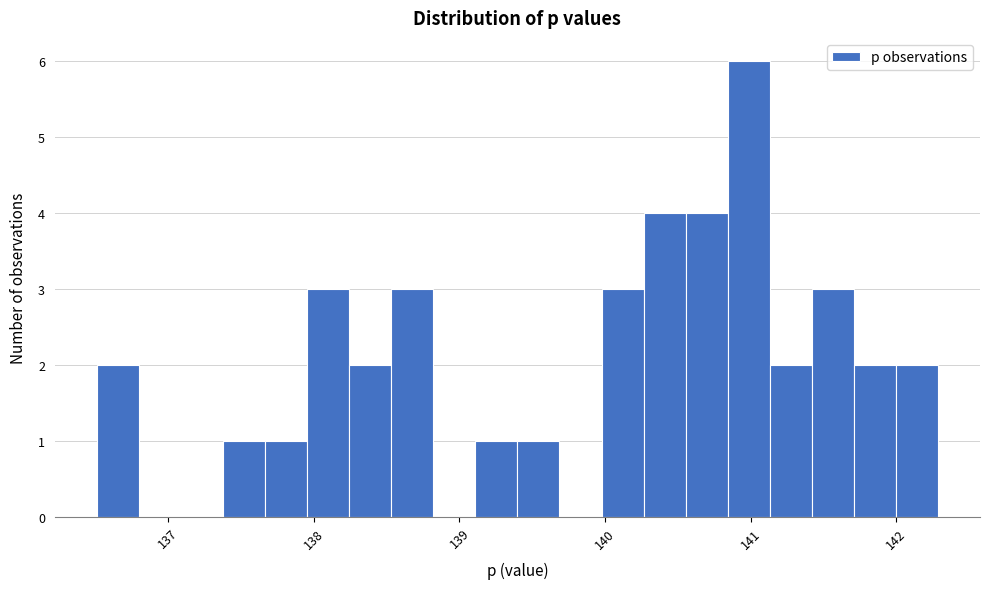

Read against the x-axis, roughly where is the centre of the tallest bar?

141.0